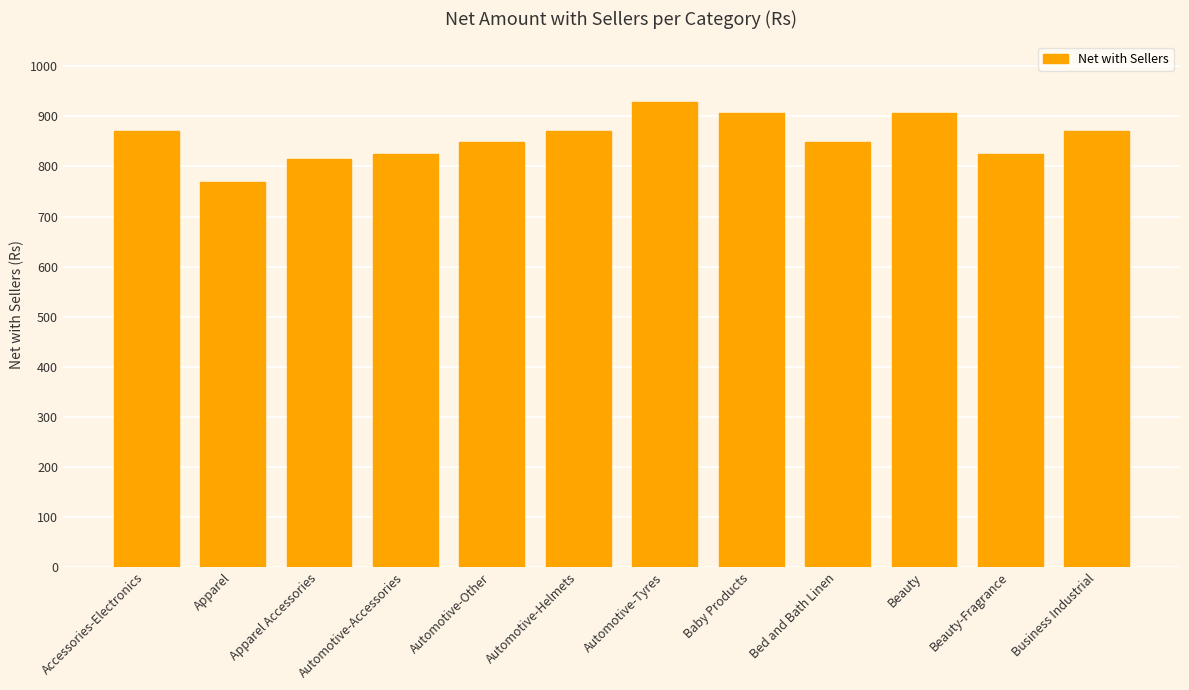

What is the change in value from Apparel to Automotive-Tyres?

+160.3